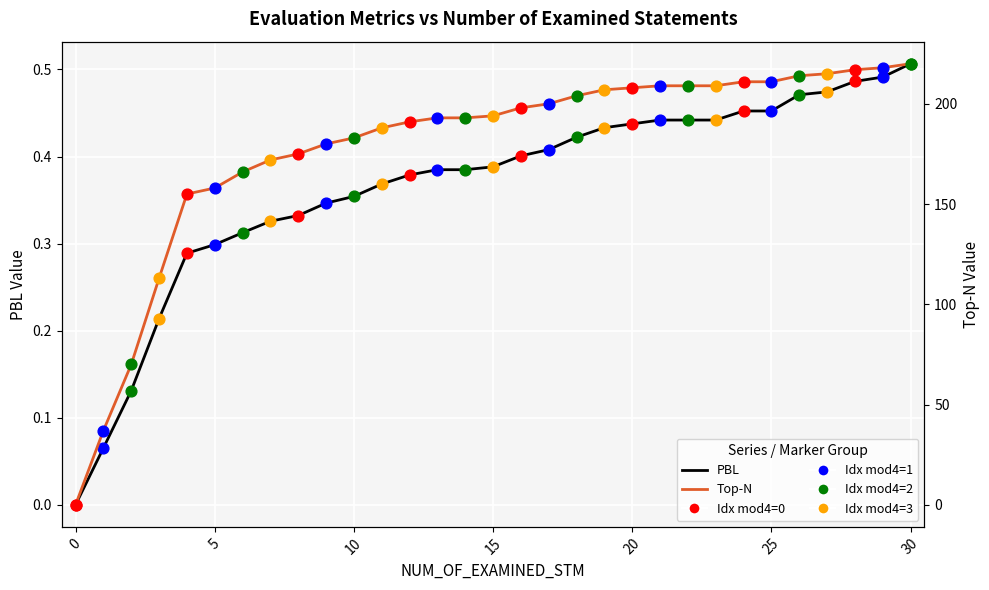

At which category is the sum across all series the highest?

30